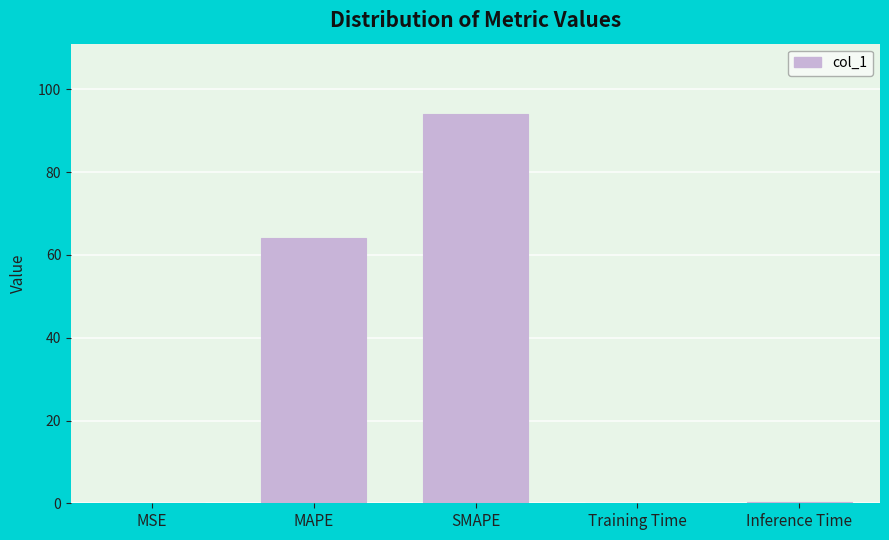

Where is the data nearest to the value 47?

MAPE